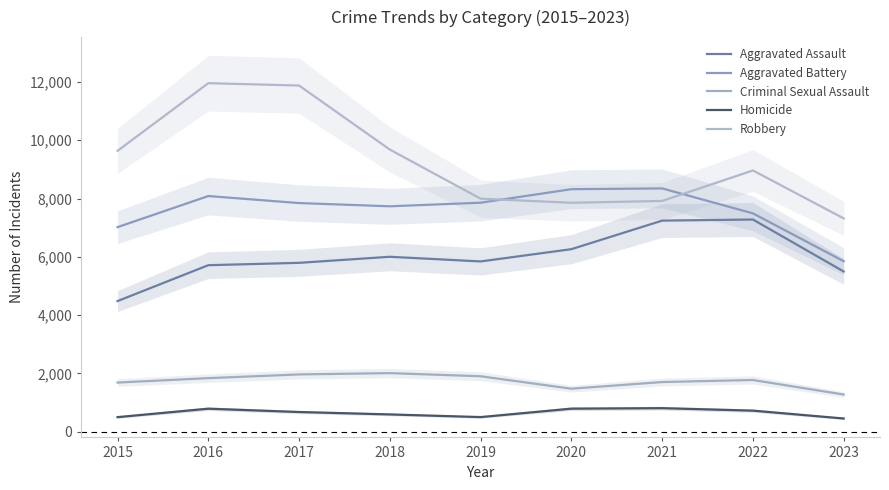

True or false: Homicide has more than 1 points higher than both neighbors.

True